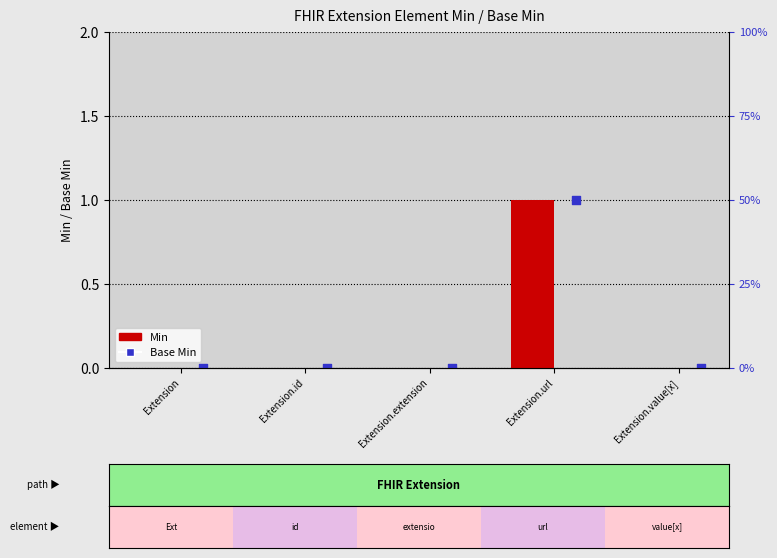

Which series has the largest total across all categories?

Min